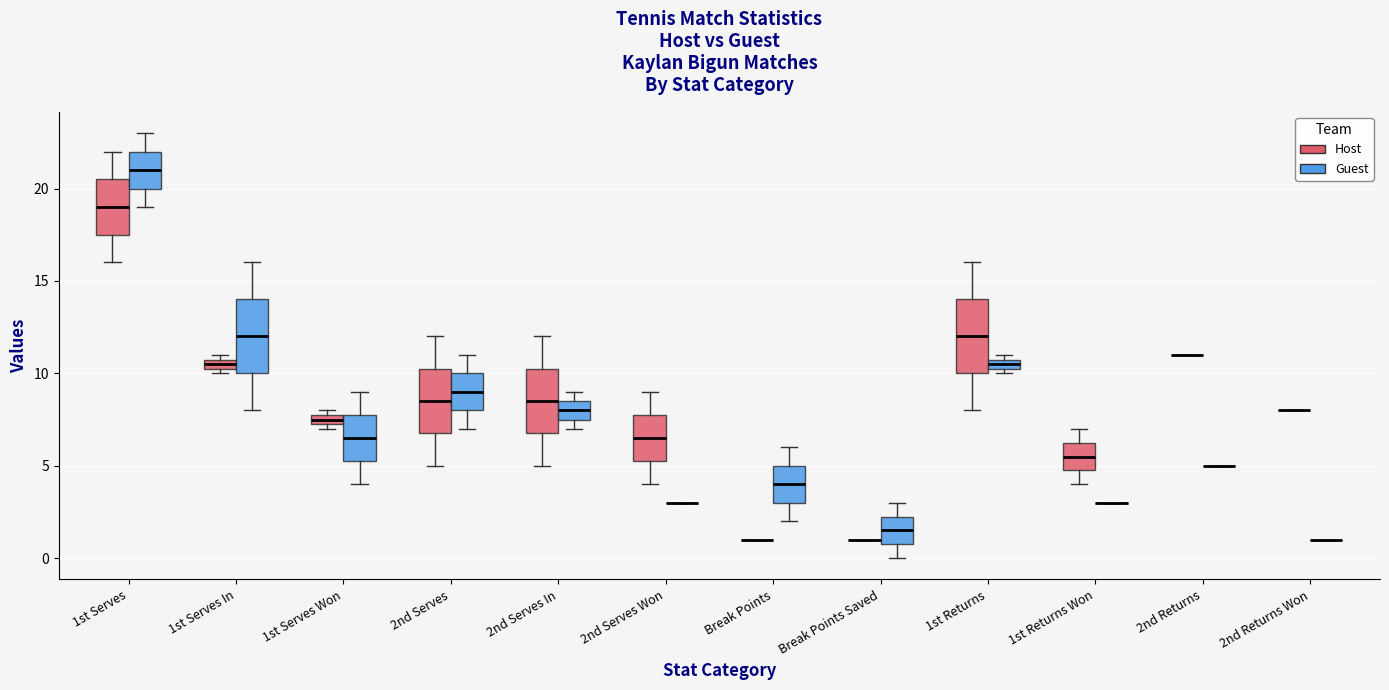

Where does the upper whisker of the box for 1st Returns Won (Host) end on the y-axis? The values are not printed on the chart, so give them approximately, as read against the axis.

7.0